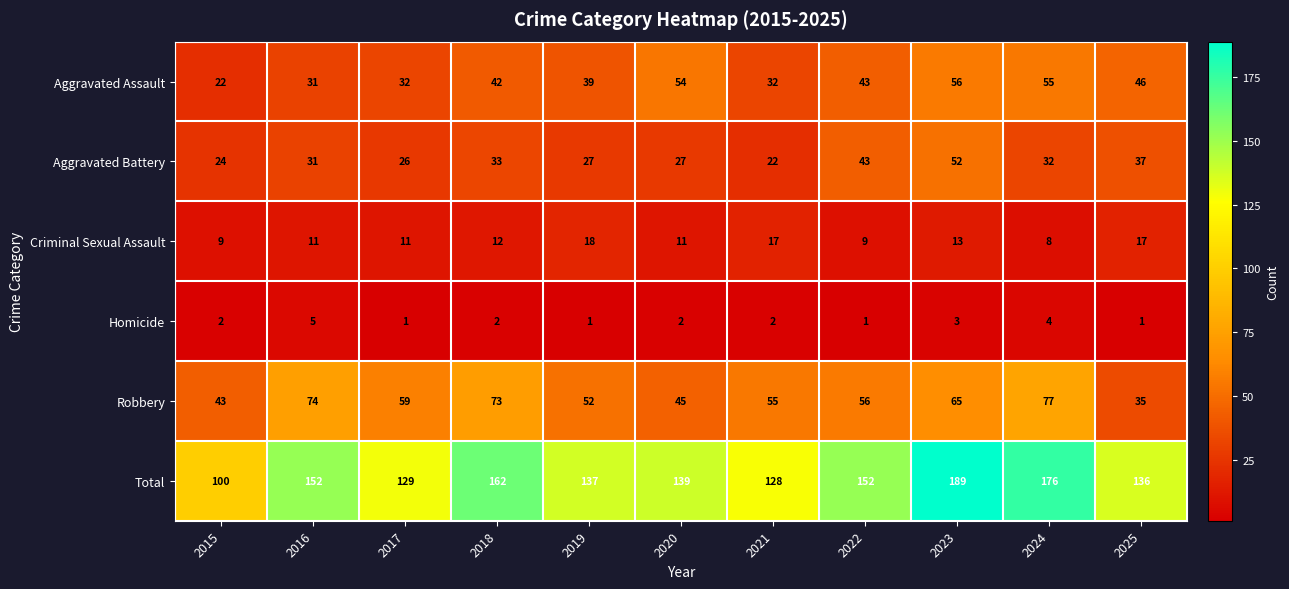

What is the sum of the Criminal Sexual Assault values at 2021 and 2023?

30